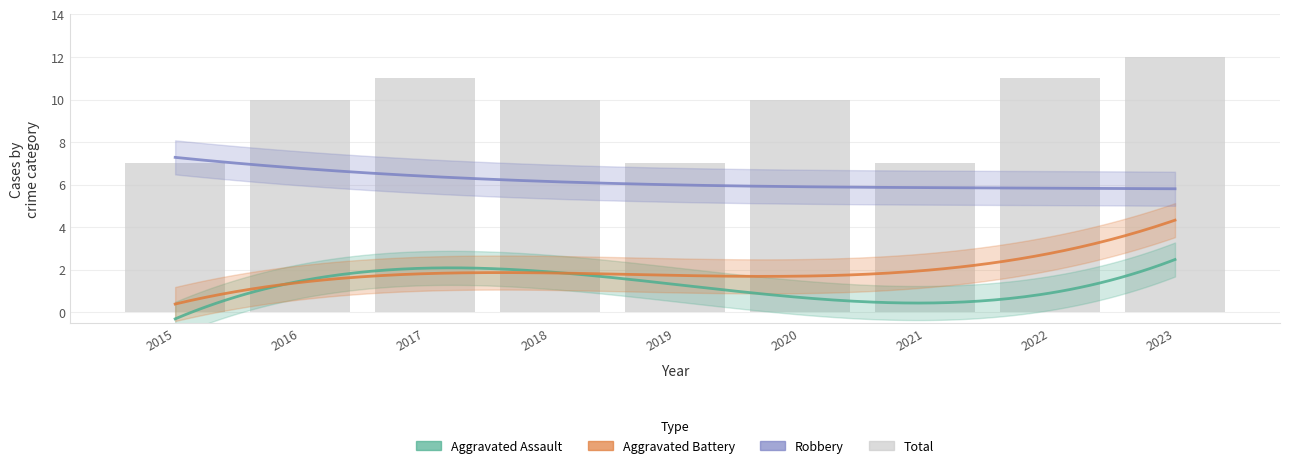

How many categories are shown in the chart?

9